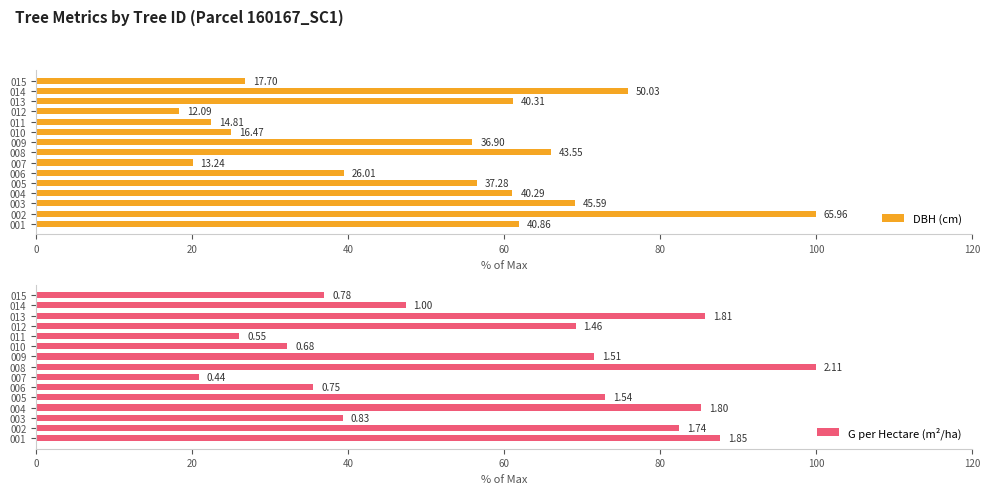

How many bars are there in total?

30